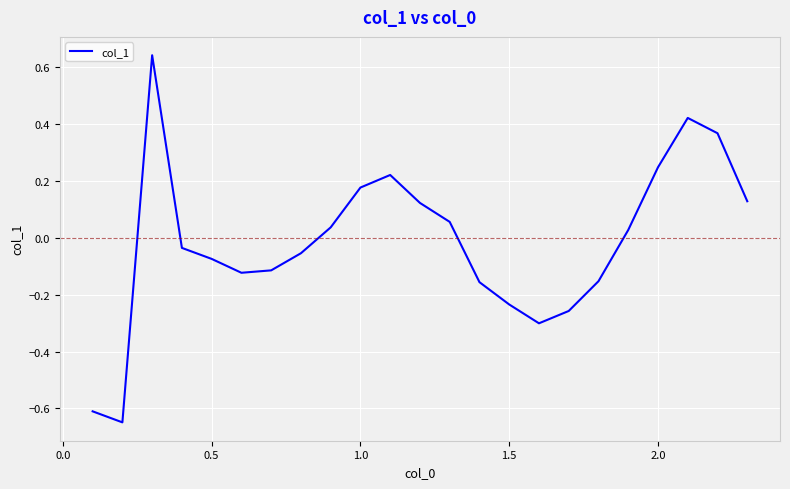

Count the number of categories in the chart.

23